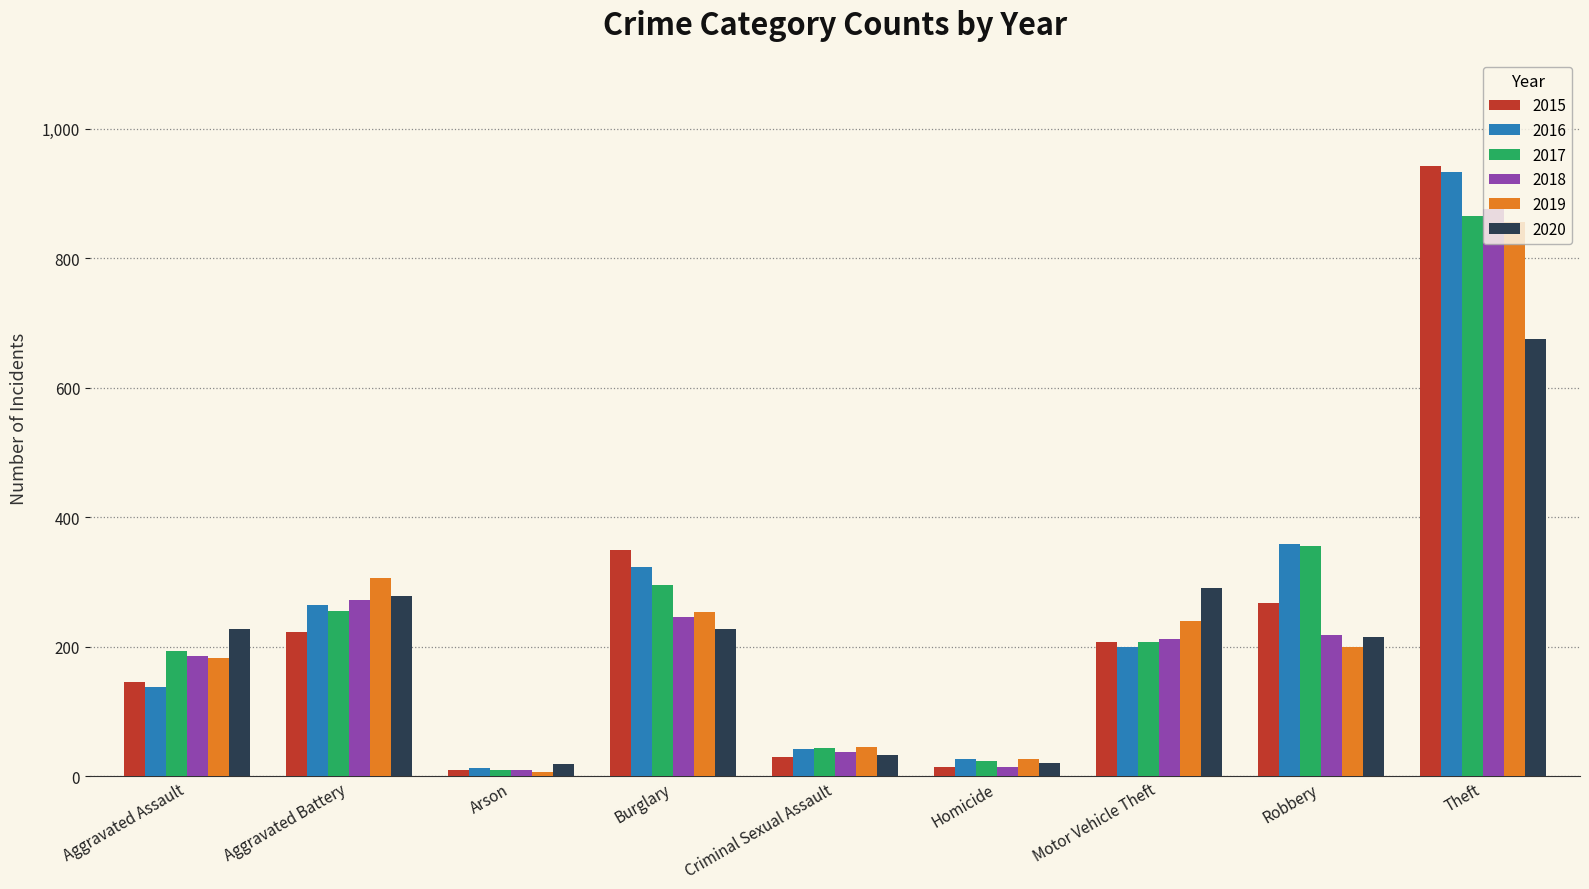

What is the value of the 2016 bar at the 1st from the left?

138